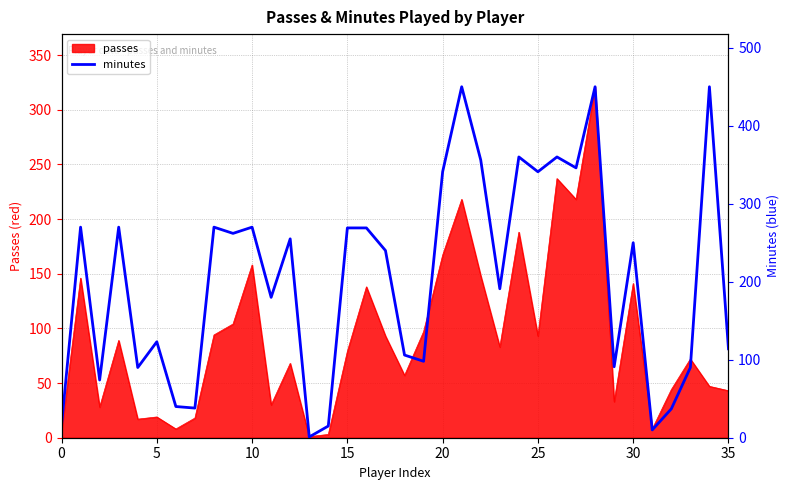

How many interior local peaks (higher than both neighbors) does the data have?

12